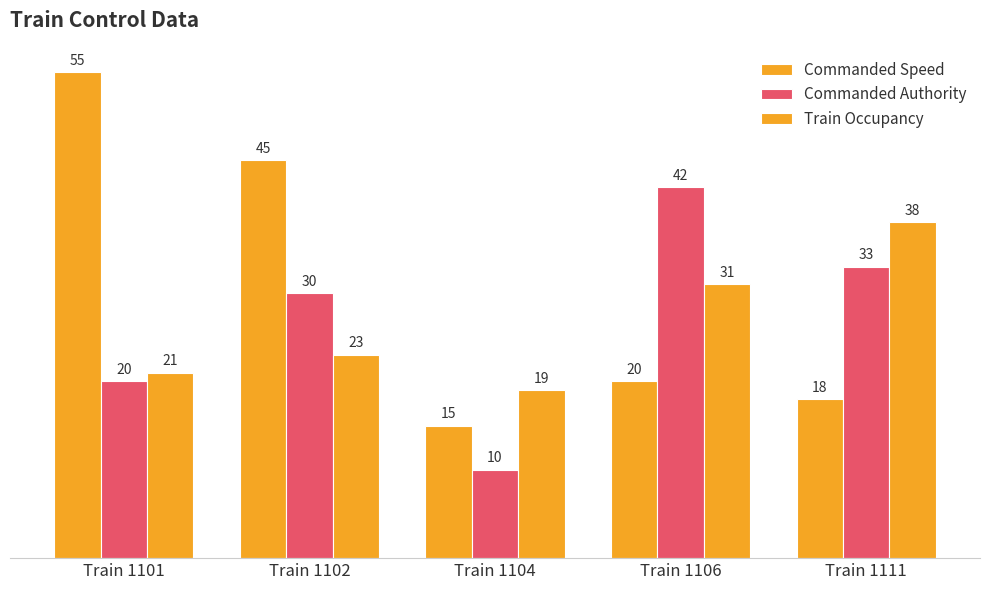

Does the chart contain any negative values?

No